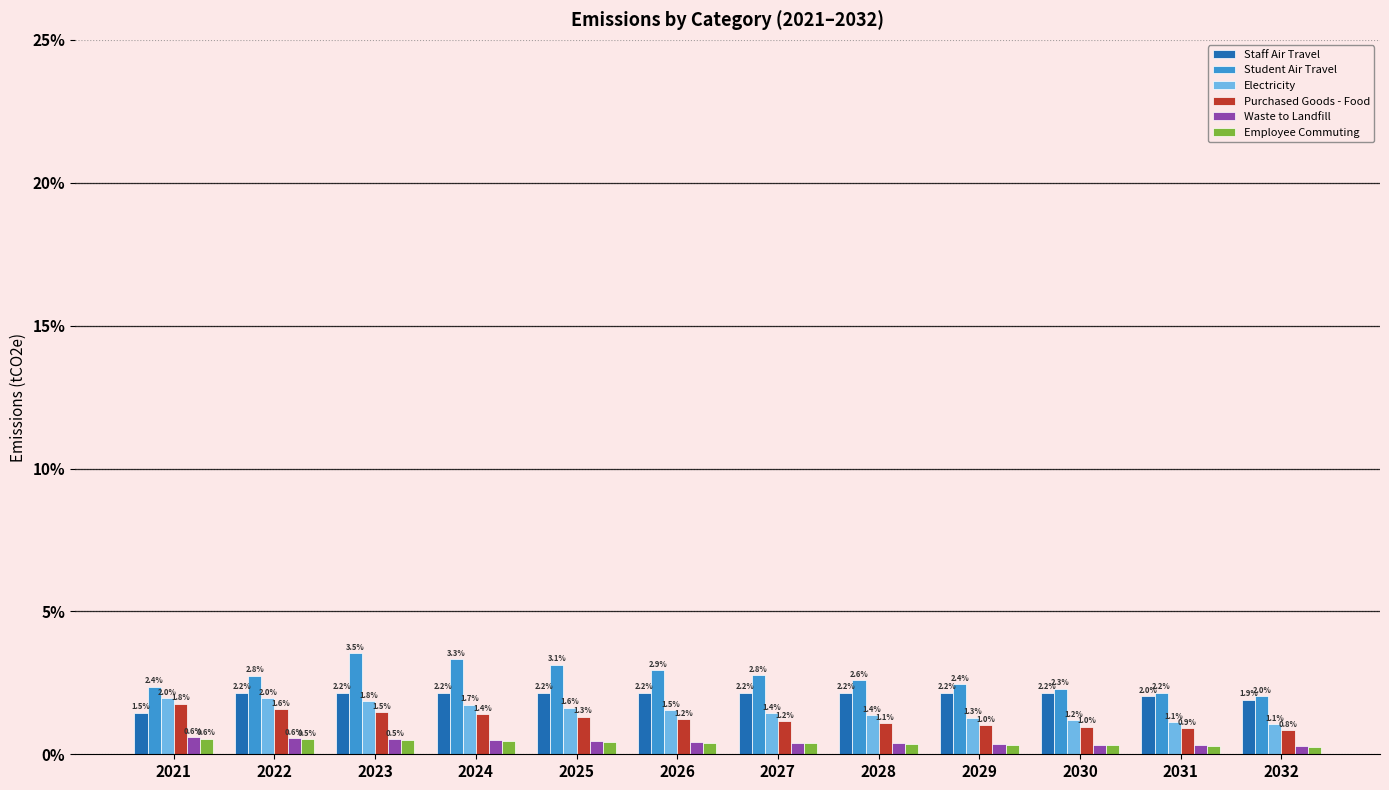

The value of Purchased Goods - Food at 2022 is 0.7. True or false?

False